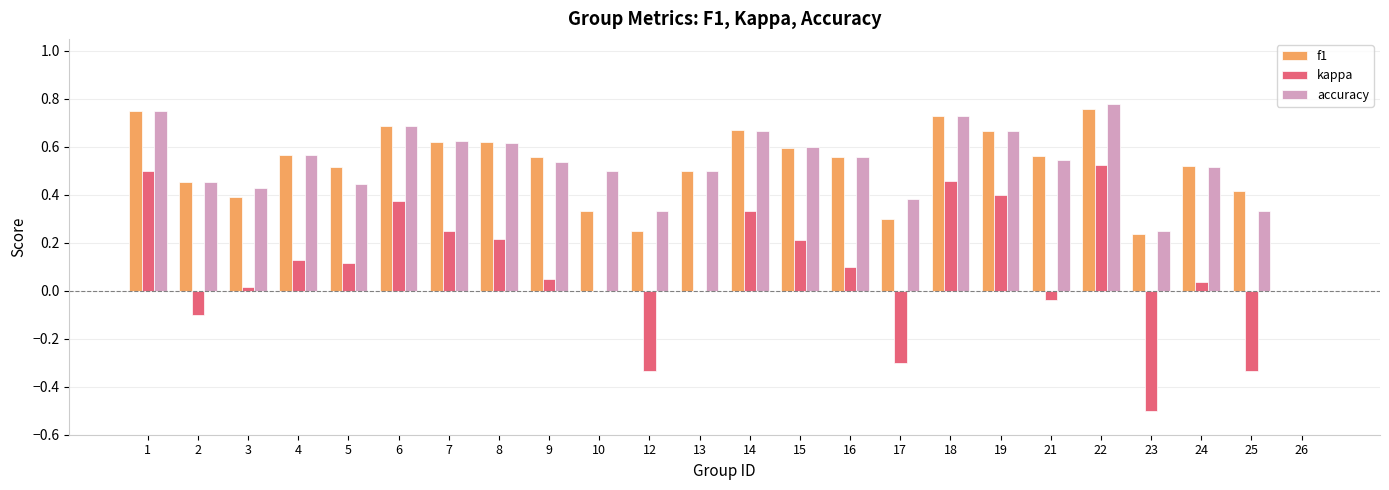

Between 7 and 12, which series saw the biggest shift?

kappa